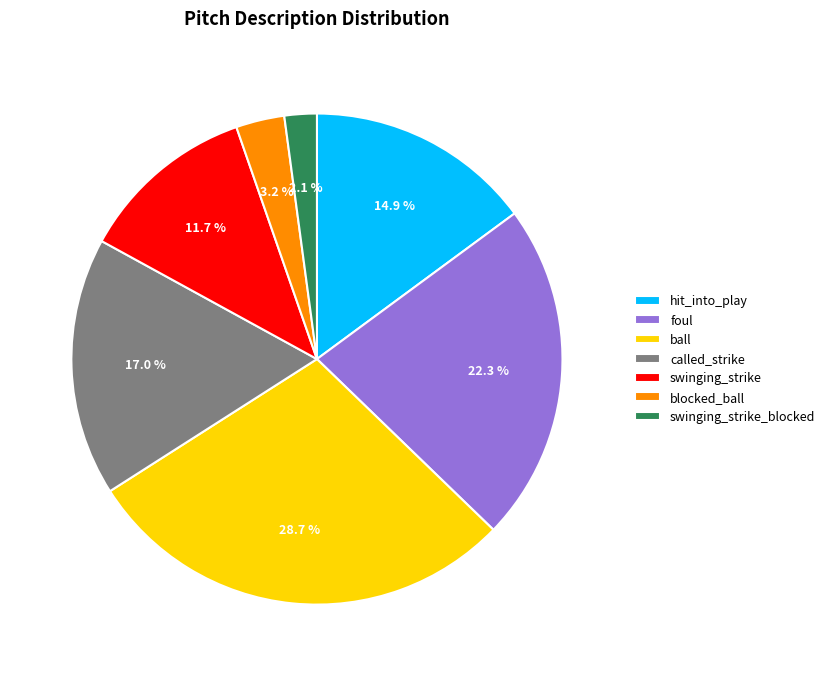

To the nearest percent, what portion does ball represent?

29%